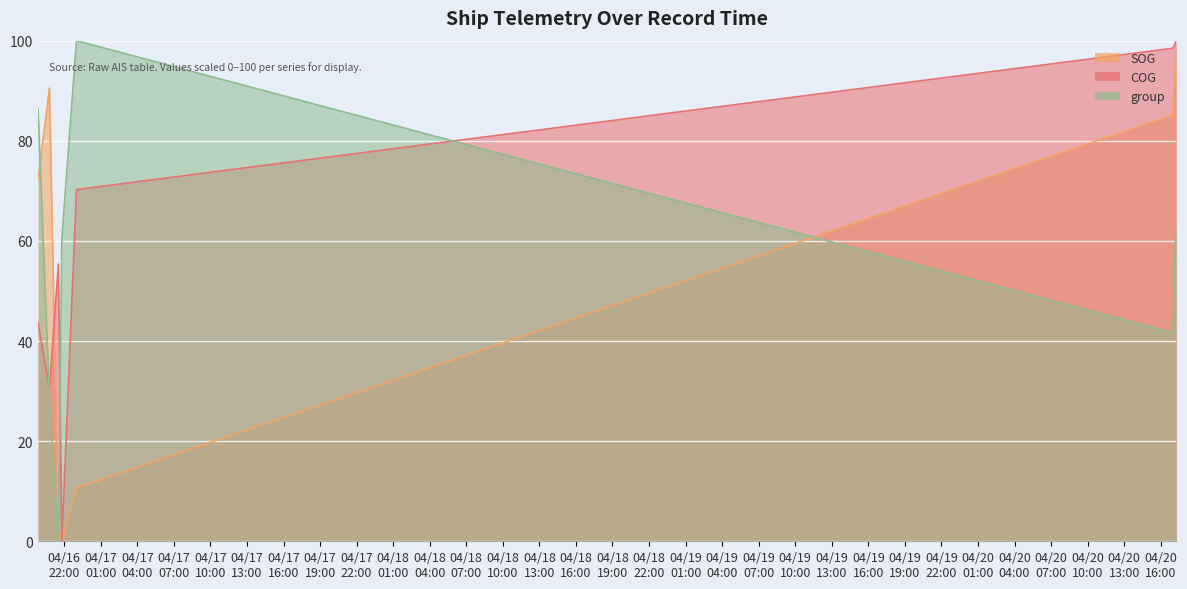

List the labels in order of COG value, smallest first.

2024-04-16 21:48:27, 2024-04-16 20:47:28, 2024-04-16 19:51:29, 2024-04-16 21:31:27, 2024-04-16 23:00:28, 2024-04-20 17:00:22, 2024-04-20 17:16:21